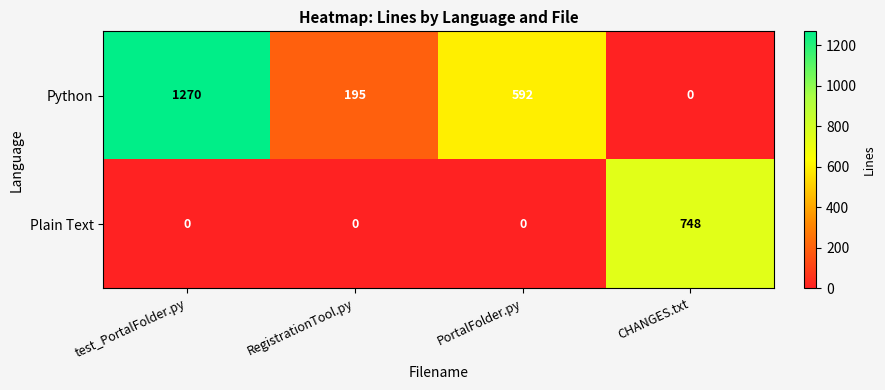

At which category does the chart reach its peak across all series?

test_PortalFolder.py